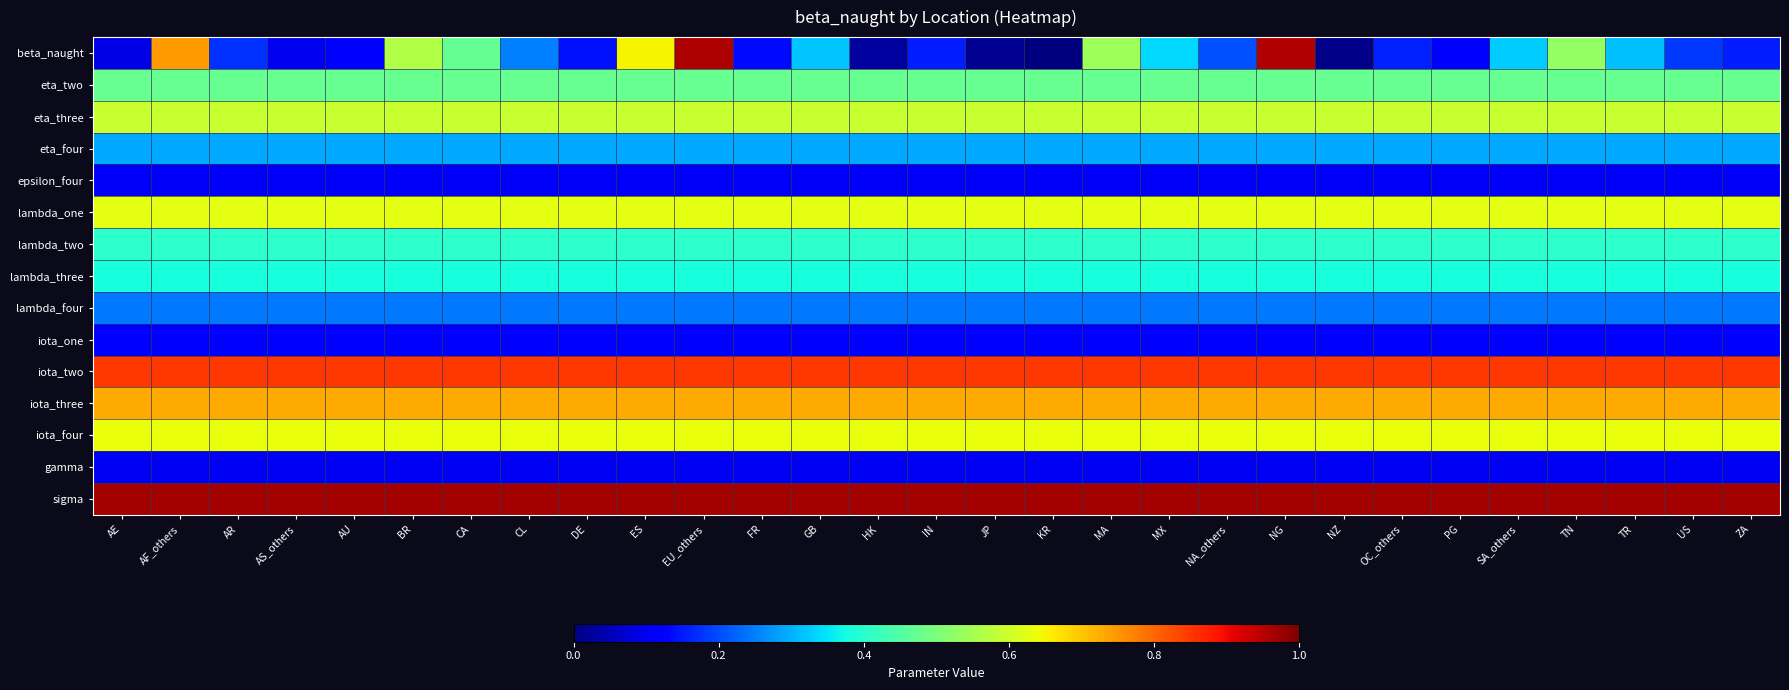

List the series in order of their peak value, lowest first.

gamma, epsilon_four, iota_one, lambda_four, eta_four, lambda_three, lambda_two, eta_two, eta_three, lambda_one, iota_four, iota_three, iota_two, beta_naught, sigma